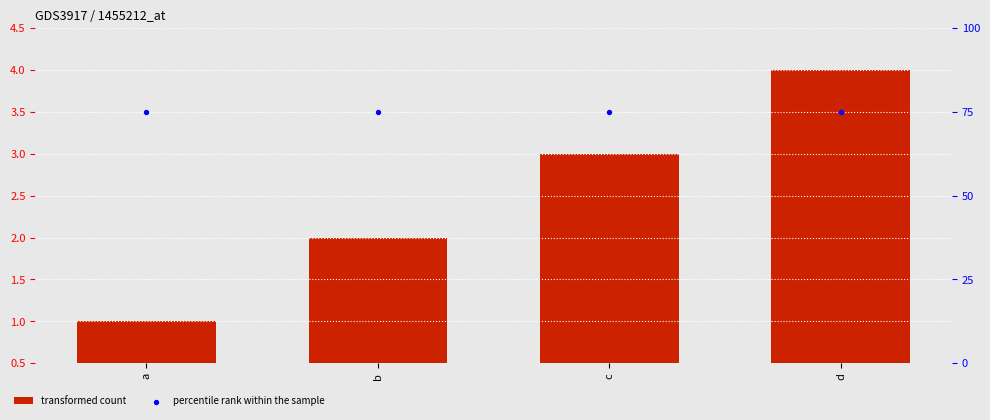

Which series reaches the maximum Y coordinate?

percentile rank within the sample